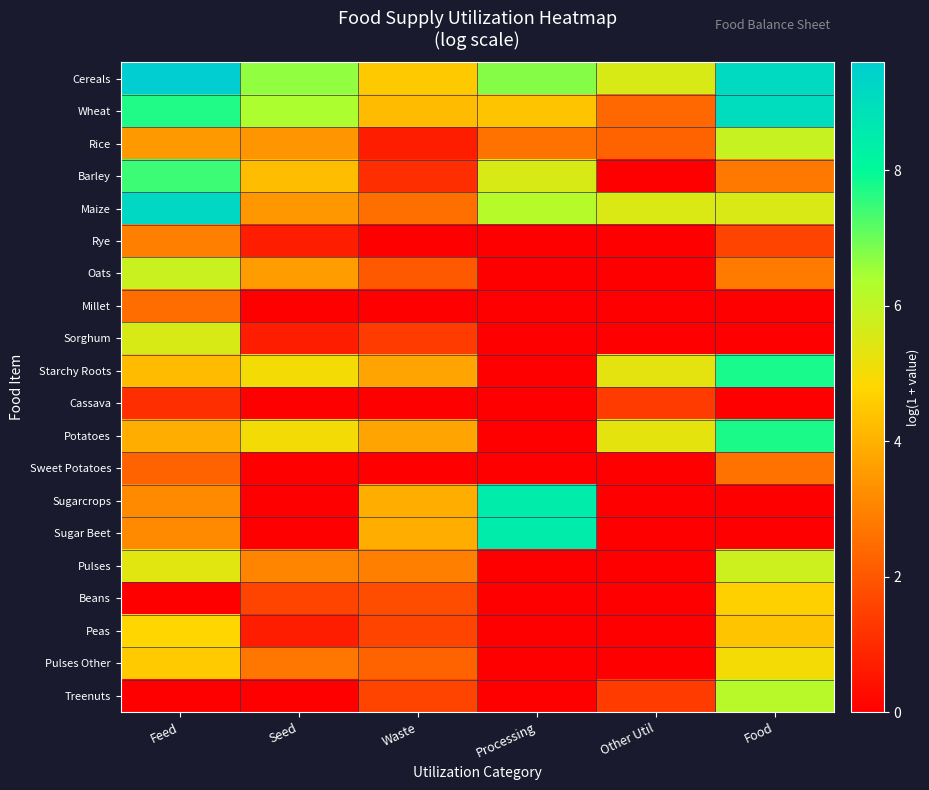

Reading left to right, extract all data points from this chart.

Cereals: Feed=9.6	Seed=6.6	Waste=4.5	Processing=6.8	Other Util=5.6	Food=9.1
Wheat: Feed=7.7	Seed=6.4	Waste=4.2	Processing=4.4	Other Util=2.4	Food=9.1
Rice: Feed=3.5	Seed=3.4	Waste=0.7	Processing=2.6	Other Util=2.3	Food=5.9
Barley: Feed=7.4	Seed=4.3	Waste=1.1	Processing=5.6	Other Util=0.0	Food=2.8
Maize: Feed=9.2	Seed=3.4	Waste=2.6	Processing=6.2	Other Util=5.5	Food=5.5
Rye: Feed=2.9	Seed=0.7	Waste=0.0	Processing=0.0	Other Util=0.0	Food=1.6
Oats: Feed=5.9	Seed=3.6	Waste=2.1	Processing=0.0	Other Util=0.0	Food=2.8
Millet: Feed=2.5	Seed=0.0	Waste=0.0	Processing=0.0	Other Util=0.0	Food=0.0
Sorghum: Feed=5.6	Seed=0.7	Waste=1.4	Processing=0.0	Other Util=0.0	Food=0.0
Starchy Roots: Feed=4.2	Seed=5.0	Waste=3.7	Processing=0.0	Other Util=5.3	Food=7.8
Cassava: Feed=1.1	Seed=0.0	Waste=0.0	Processing=0.0	Other Util=1.4	Food=0.0
Potatoes: Feed=3.9	Seed=5.0	Waste=3.7	Processing=0.0	Other Util=5.3	Food=7.8
Sweet Potatoes: Feed=2.3	Seed=0.0	Waste=0.0	Processing=0.0	Other Util=0.0	Food=2.6
Sugarcrops: Feed=3.2	Seed=0.0	Waste=3.9	Processing=8.5	Other Util=0.0	Food=0.0
Sugar Beet: Feed=3.2	Seed=0.0	Waste=3.9	Processing=8.5	Other Util=0.0	Food=0.0
Pulses: Feed=5.4	Seed=3.0	Waste=2.9	Processing=0.0	Other Util=0.0	Food=5.8
Beans: Feed=0.0	Seed=1.6	Waste=1.8	Processing=0.0	Other Util=0.0	Food=4.7
Peas: Feed=4.8	Seed=0.7	Waste=1.6	Processing=0.0	Other Util=0.0	Food=4.4
Pulses Other: Feed=4.6	Seed=2.7	Waste=2.3	Processing=0.0	Other Util=0.0	Food=5.0
Treenuts: Feed=0.0	Seed=0.0	Waste=1.6	Processing=0.0	Other Util=1.4	Food=6.2